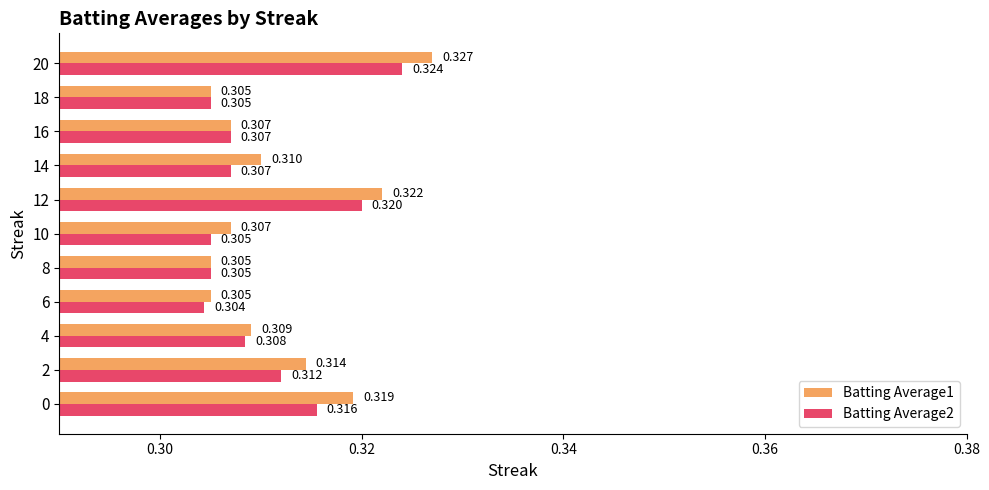

Is the value of Batting Average1 at 0 greater than the value of Batting Average2 at 4?

Yes